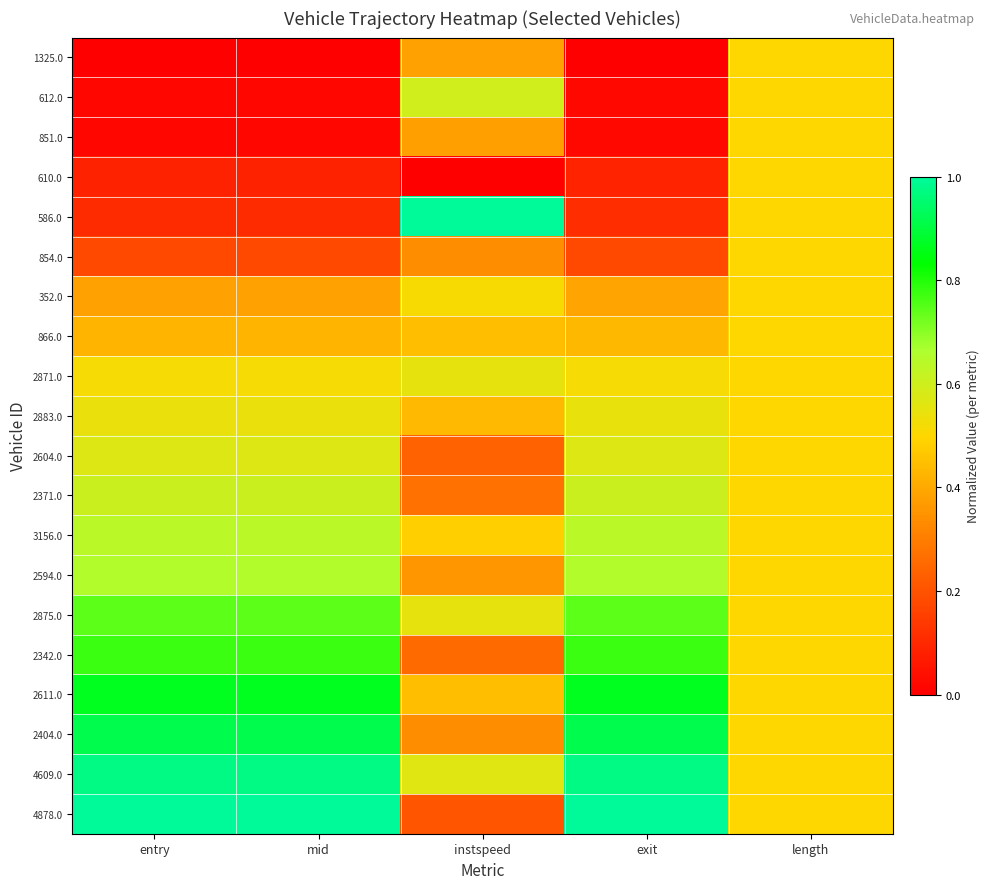

Reading left to right, list all the values displayed in this chart.

1325.0: entry=0.0	mid=0.0	instspeed=0.4	exit=0.0	length=0.5
612.0: entry=0.0	mid=0.0	instspeed=0.6	exit=0.0	length=0.5
851.0: entry=0.0	mid=0.0	instspeed=0.4	exit=0.0	length=0.5
610.0: entry=0.1	mid=0.1	instspeed=0.0	exit=0.1	length=0.5
586.0: entry=0.1	mid=0.1	instspeed=1.0	exit=0.1	length=0.5
854.0: entry=0.2	mid=0.2	instspeed=0.3	exit=0.2	length=0.5
352.0: entry=0.4	mid=0.4	instspeed=0.5	exit=0.4	length=0.5
866.0: entry=0.4	mid=0.4	instspeed=0.4	exit=0.4	length=0.5
2871.0: entry=0.5	mid=0.5	instspeed=0.5	exit=0.5	length=0.5
2883.0: entry=0.5	mid=0.5	instspeed=0.4	exit=0.5	length=0.5
2604.0: entry=0.6	mid=0.6	instspeed=0.2	exit=0.6	length=0.5
2371.0: entry=0.6	mid=0.6	instspeed=0.3	exit=0.6	length=0.5
3156.0: entry=0.6	mid=0.6	instspeed=0.5	exit=0.6	length=0.5
2594.0: entry=0.7	mid=0.7	instspeed=0.4	exit=0.7	length=0.5
2875.0: entry=0.7	mid=0.7	instspeed=0.5	exit=0.7	length=0.5
2342.0: entry=0.8	mid=0.8	instspeed=0.3	exit=0.8	length=0.5
2611.0: entry=0.9	mid=0.9	instspeed=0.4	exit=0.9	length=0.5
2404.0: entry=0.9	mid=0.9	instspeed=0.3	exit=0.9	length=0.5
4609.0: entry=1.0	mid=1.0	instspeed=0.6	exit=1.0	length=0.5
4878.0: entry=1.0	mid=1.0	instspeed=0.2	exit=1.0	length=0.5